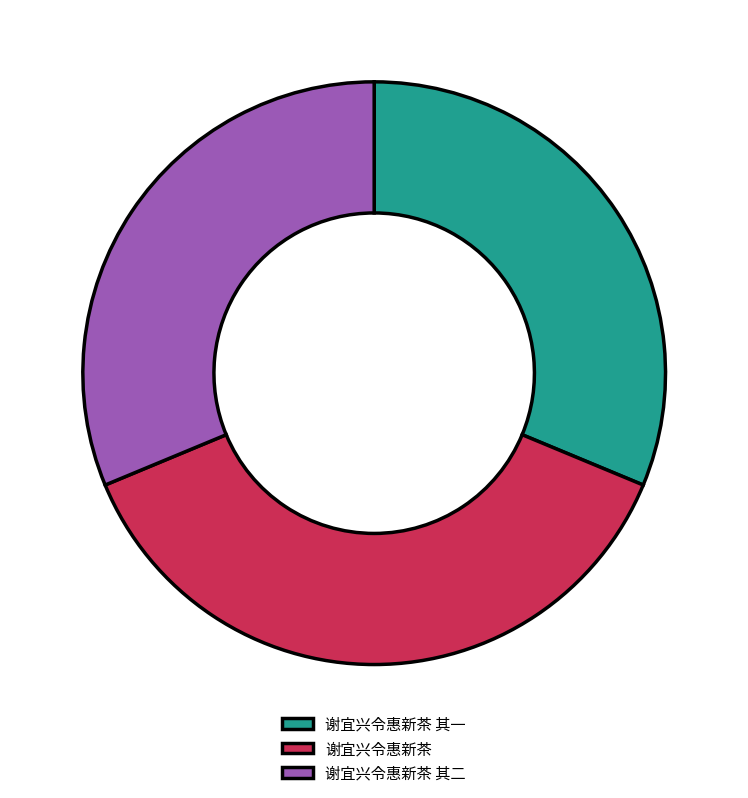

True or false: 谢宜兴令惠新茶 accounts for 37% of the total.

True